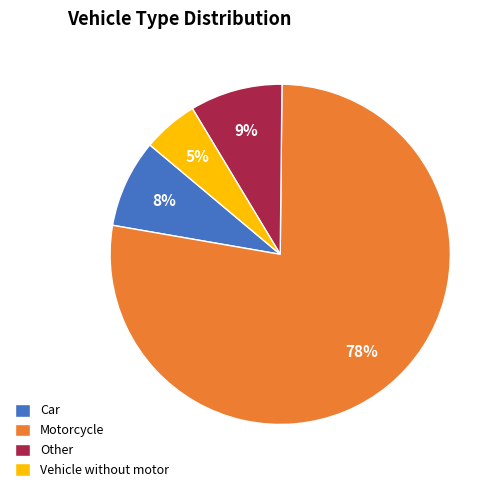

Is Motorcycle the majority of the pie?

Yes